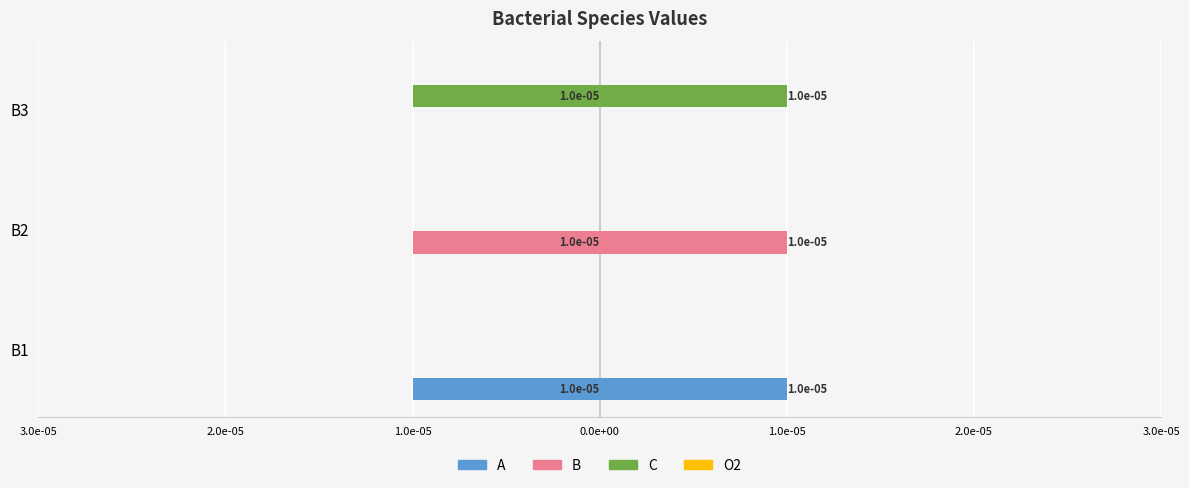

How many distinct data groups are displayed?

4